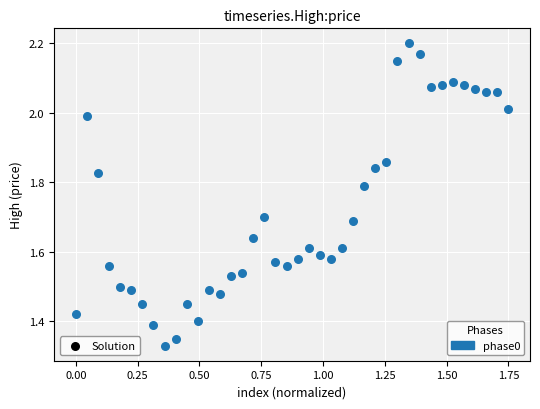

Count the number of points in this scatter plot.

40